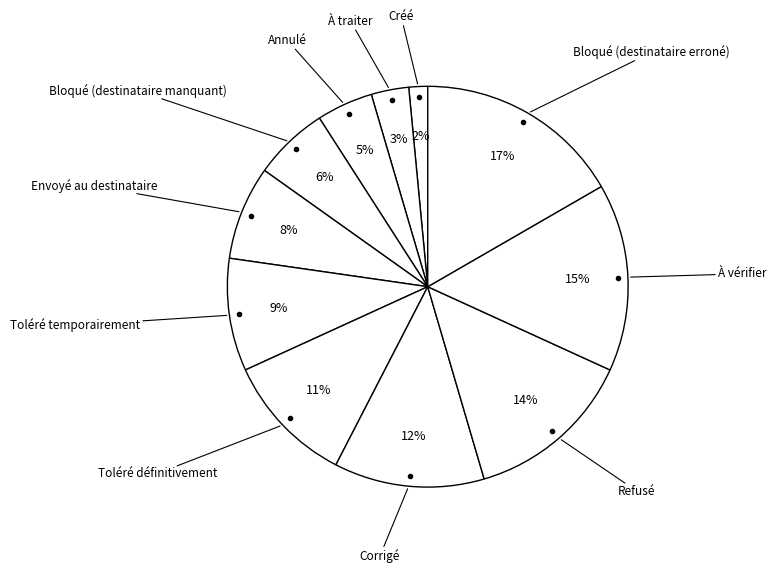

Does any single category account for the majority?

No